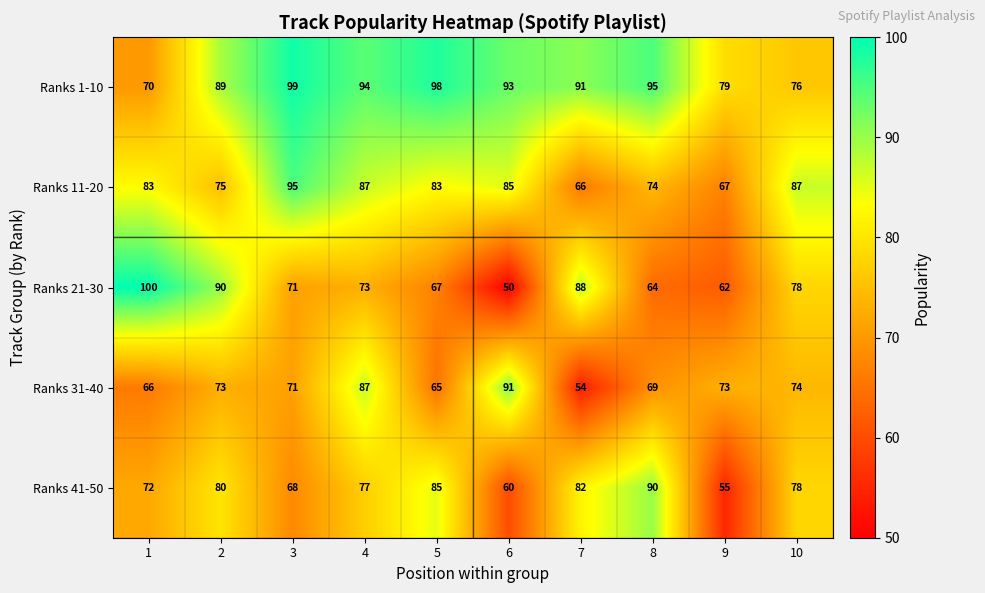

What is the greatest value displayed?

100